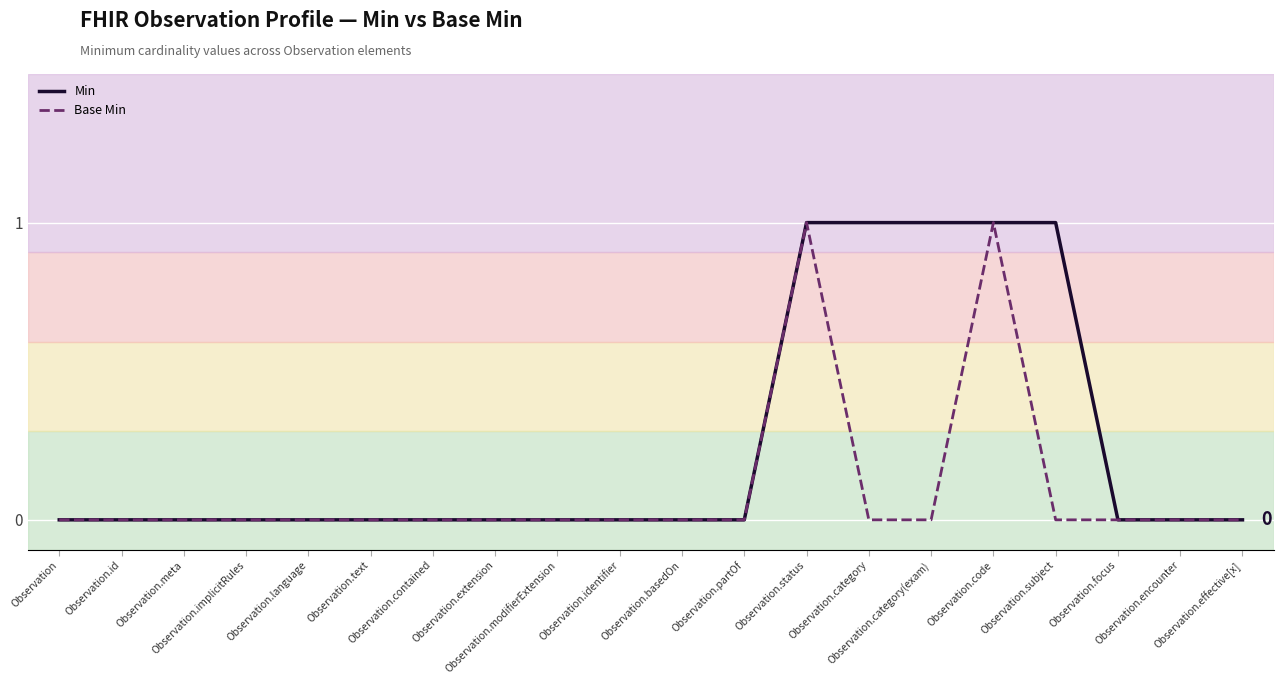

Which series has the largest total across all categories?

Min